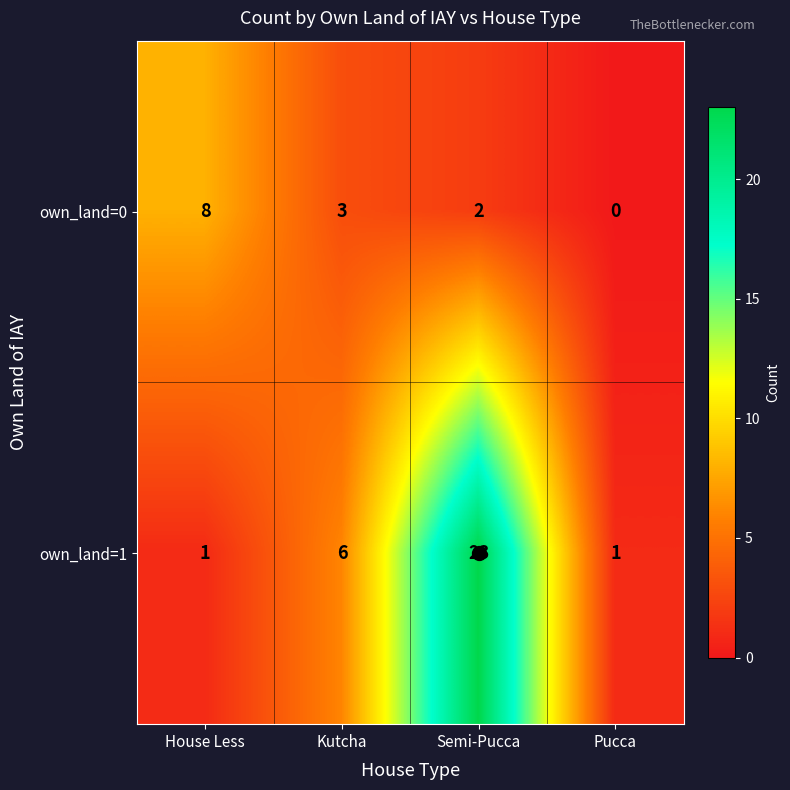

What is the spread (max minus min) of values at Kutcha?

3